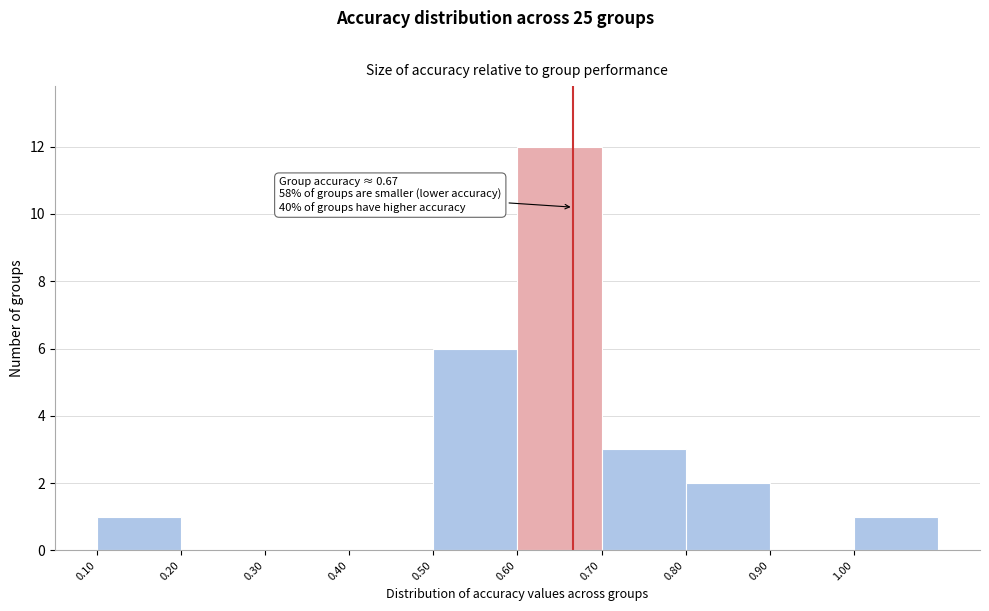

Over which range of the x-axis is the bar tallest?

0.6 to 0.7